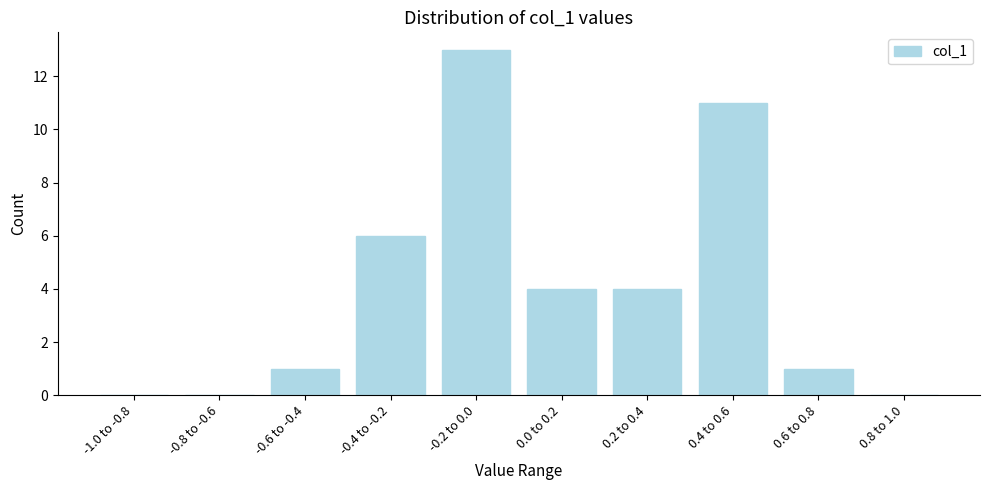

Reading left to right, extract all data points from this chart.

-1.0 to -0.8=0	-0.8 to -0.6=0	-0.6 to -0.4=1	-0.4 to -0.2=6	-0.2 to 0.0=13	0.0 to 0.2=4	0.2 to 0.4=4	0.4 to 0.6=11	0.6 to 0.8=1	0.8 to 1.0=0